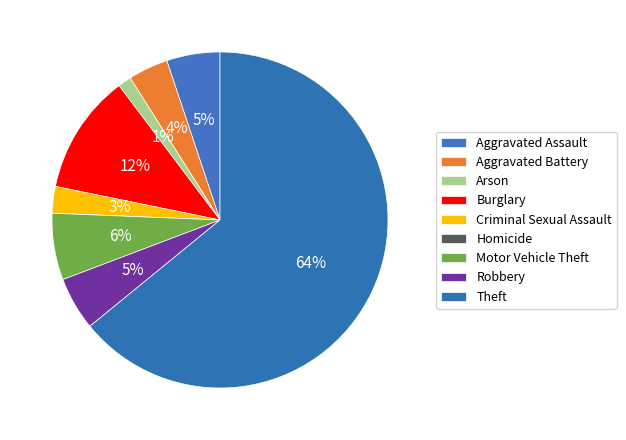

What percentage is the Robbery slice, to the nearest percent?

5%